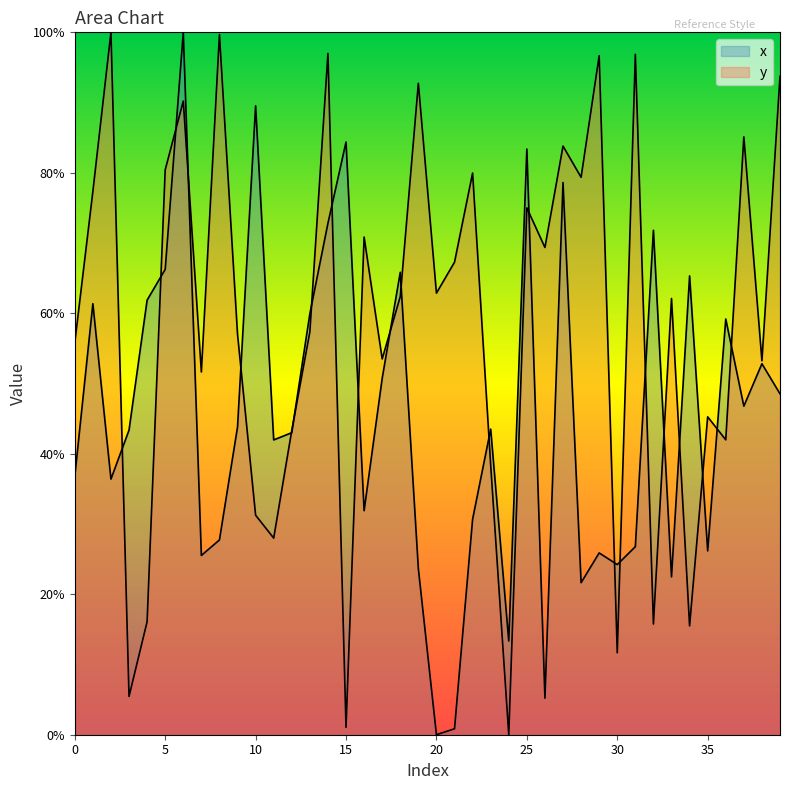

At 7, list the series in order from largest to smallest.

y, x